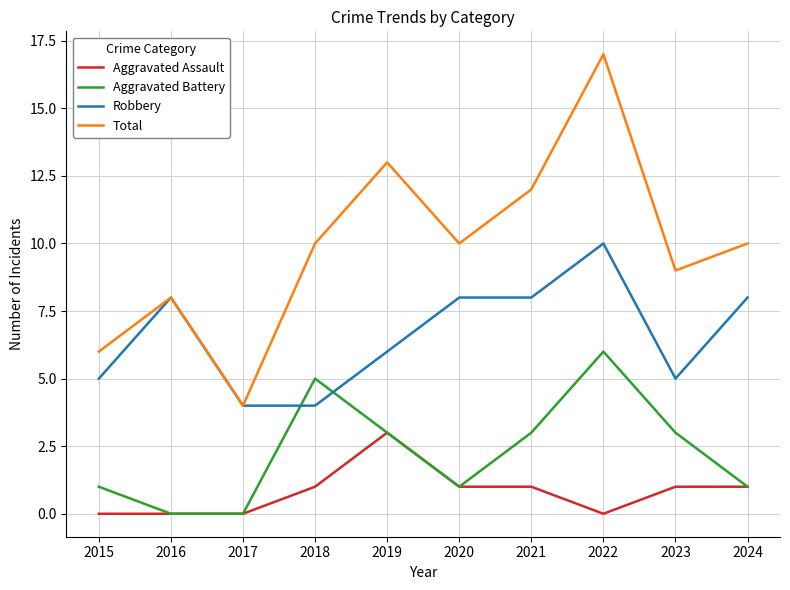

Is this an area chart (filled region under the line)?

No